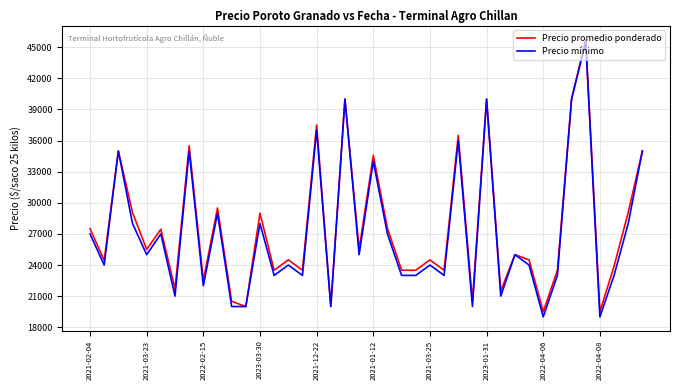

What are all the series names shown in the legend?

Precio promedio ponderado, Precio mínimo